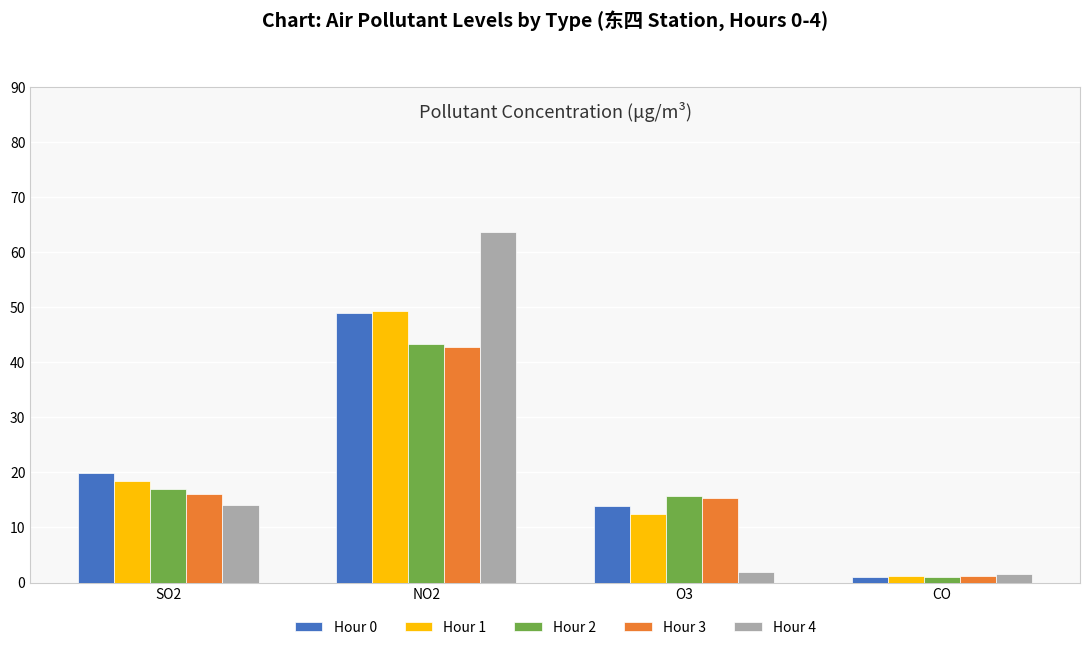

True or false: Hour 3 has a value of 28.9 at NO2.

False